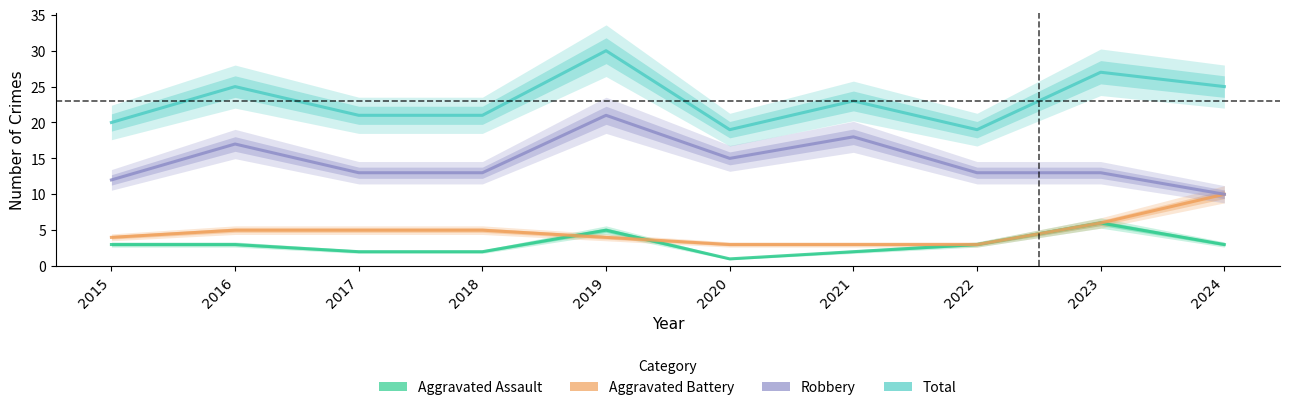

What is the difference between the second highest and minimum values in the Aggravated Assault series?

4